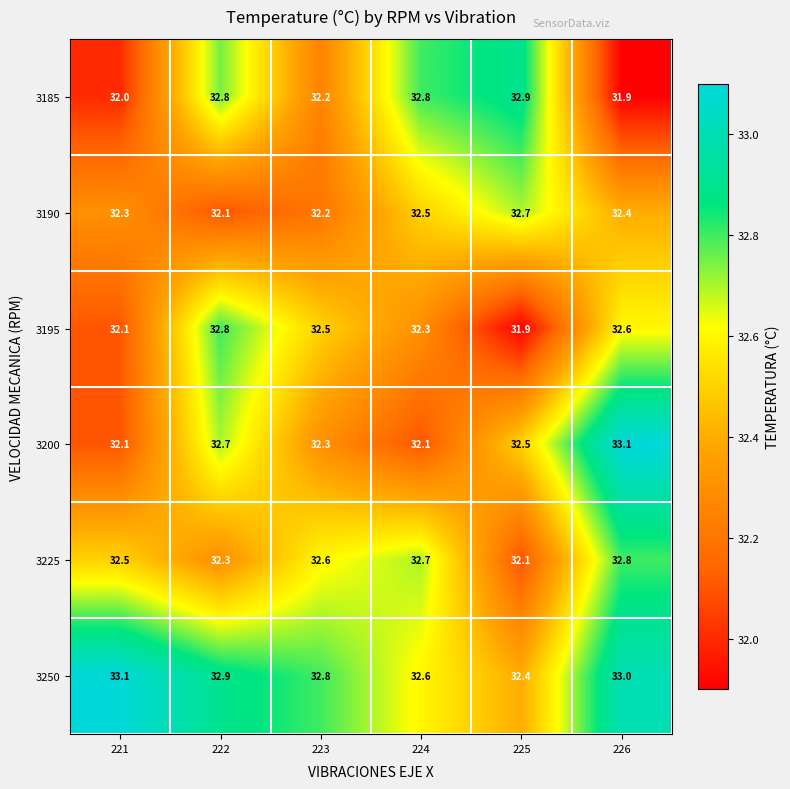

At which label does 3185 reach its minimum?

226